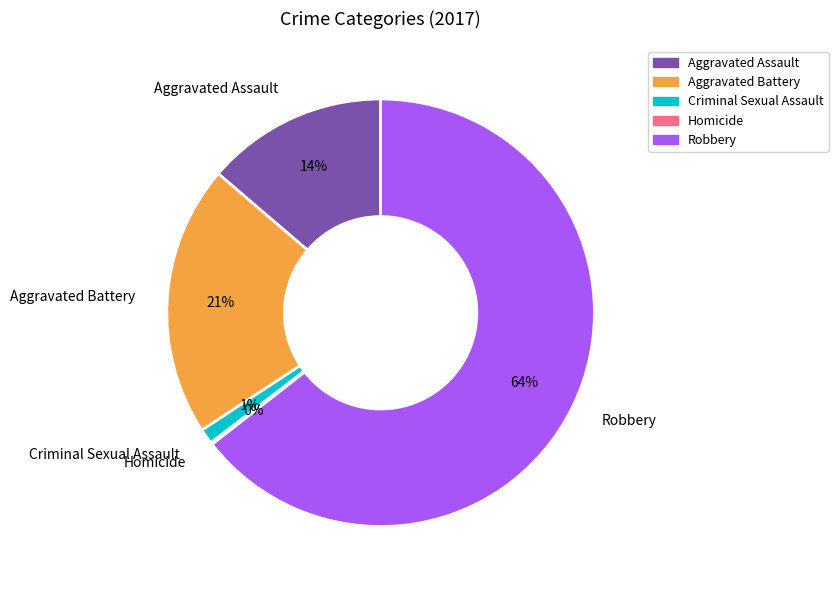

Which category has the biggest portion of the pie?

Robbery